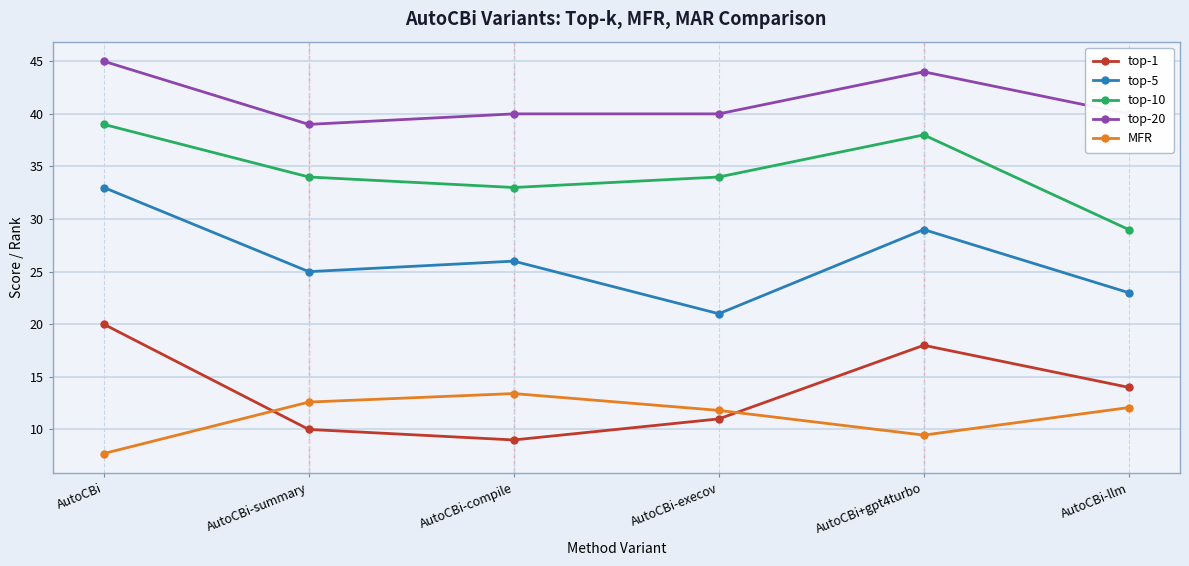

Is the value of top-5 at AutoCBi+gpt4turbo greater than the value of top-1 at AutoCBi-execov?

Yes